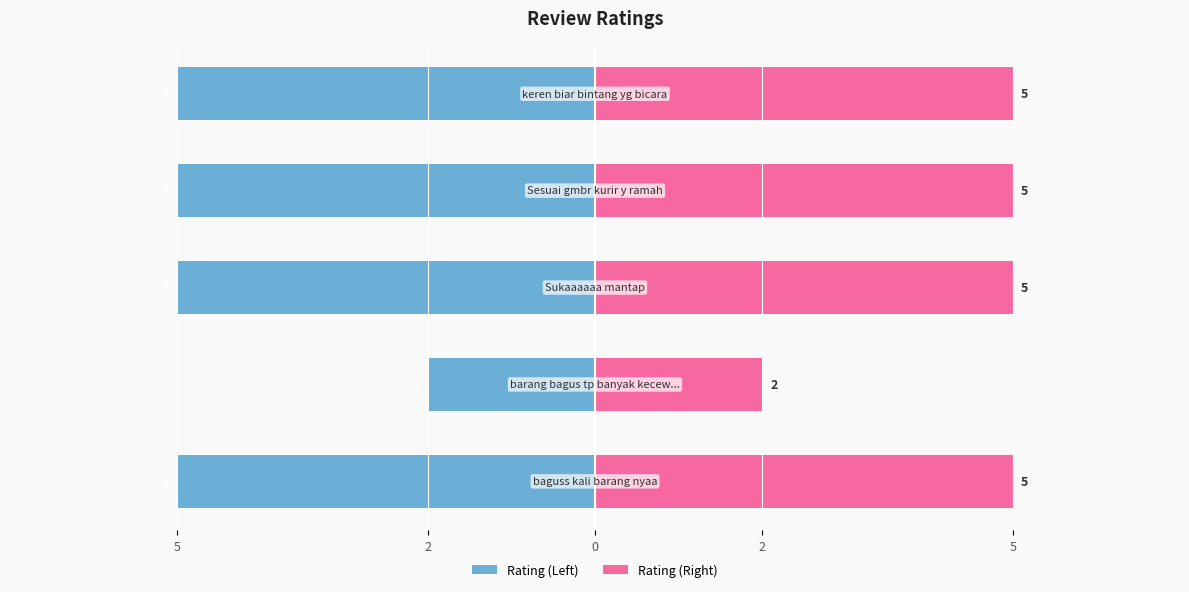

The value of Rating (Right) at 2 is 2. True or false?

True